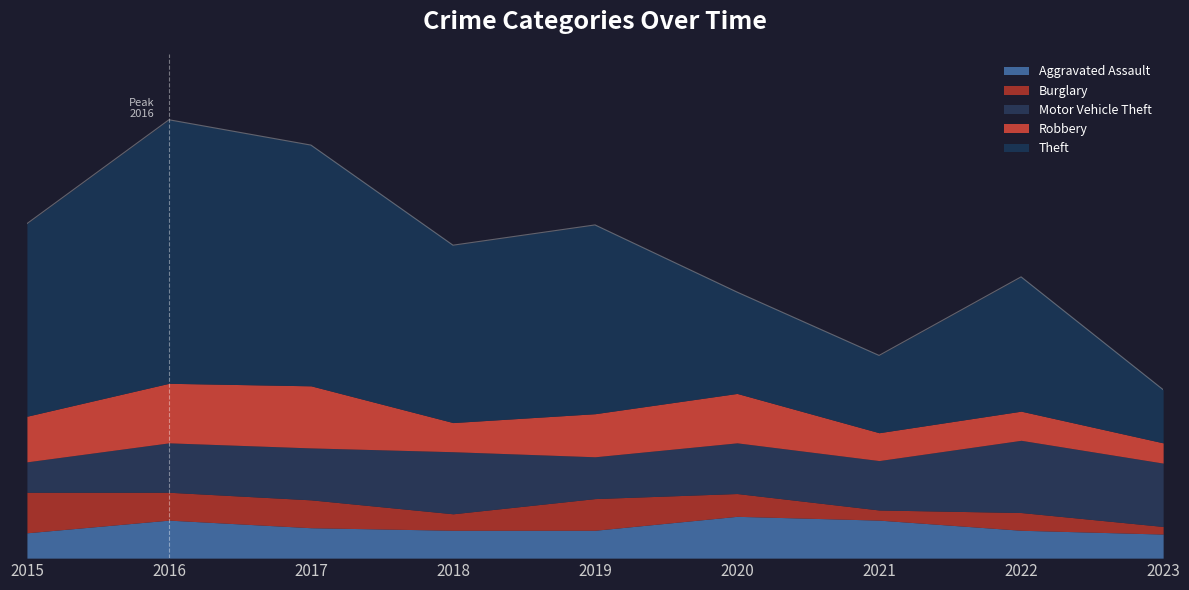

Reading left to right, what are all the values shown in this chart?

Aggravated Assault: 20	30	24	22	22	33	30	22	19
Burglary: 32	22	22	13	25	18	8	14	6
Motor Vehicle Theft: 24	39	41	49	33	40	39	57	50
Robbery: 36	47	49	23	34	39	22	23	16
Theft: 152	208	190	140	149	80	61	106	42